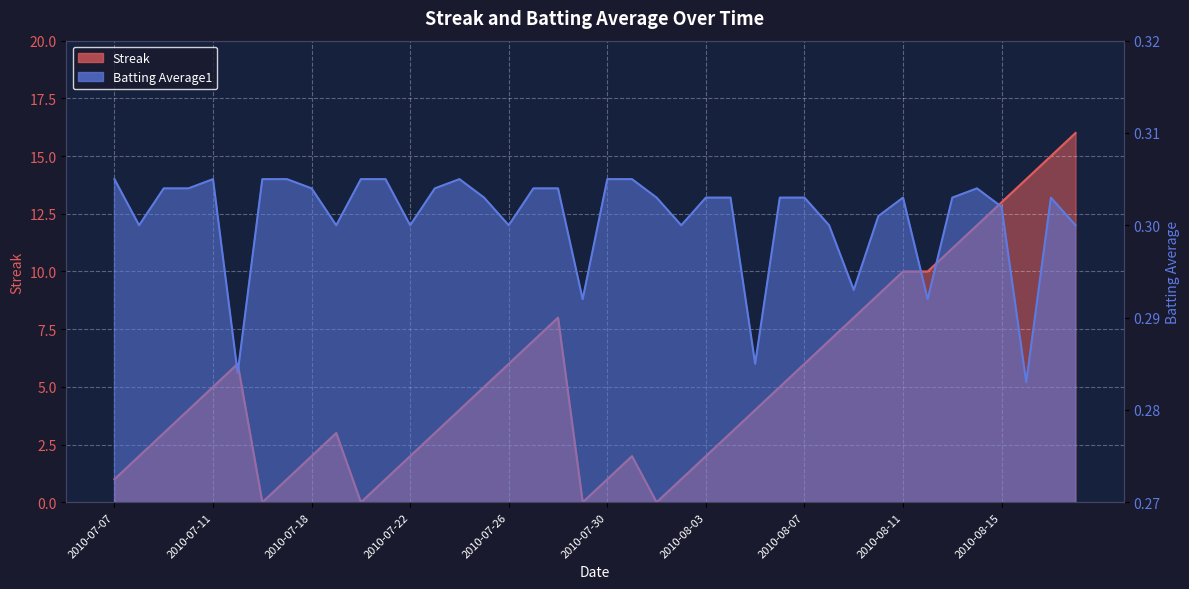

What is the difference between the highest and lowest values at 2010-08-02?

0.7